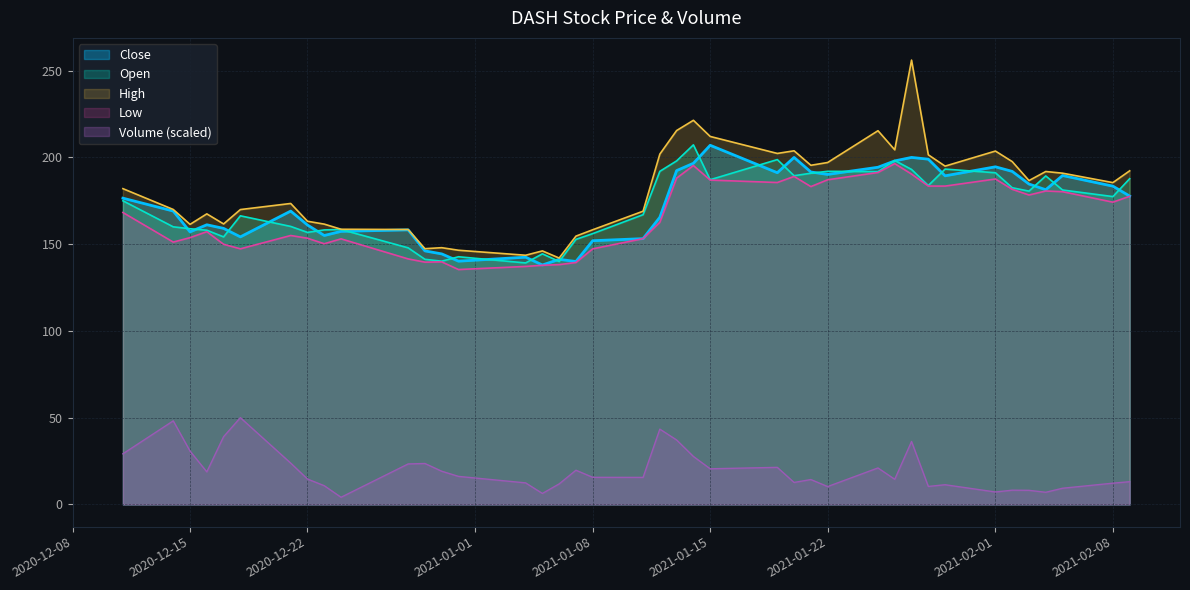

Where does the High series first go above 185?

2021-01-12